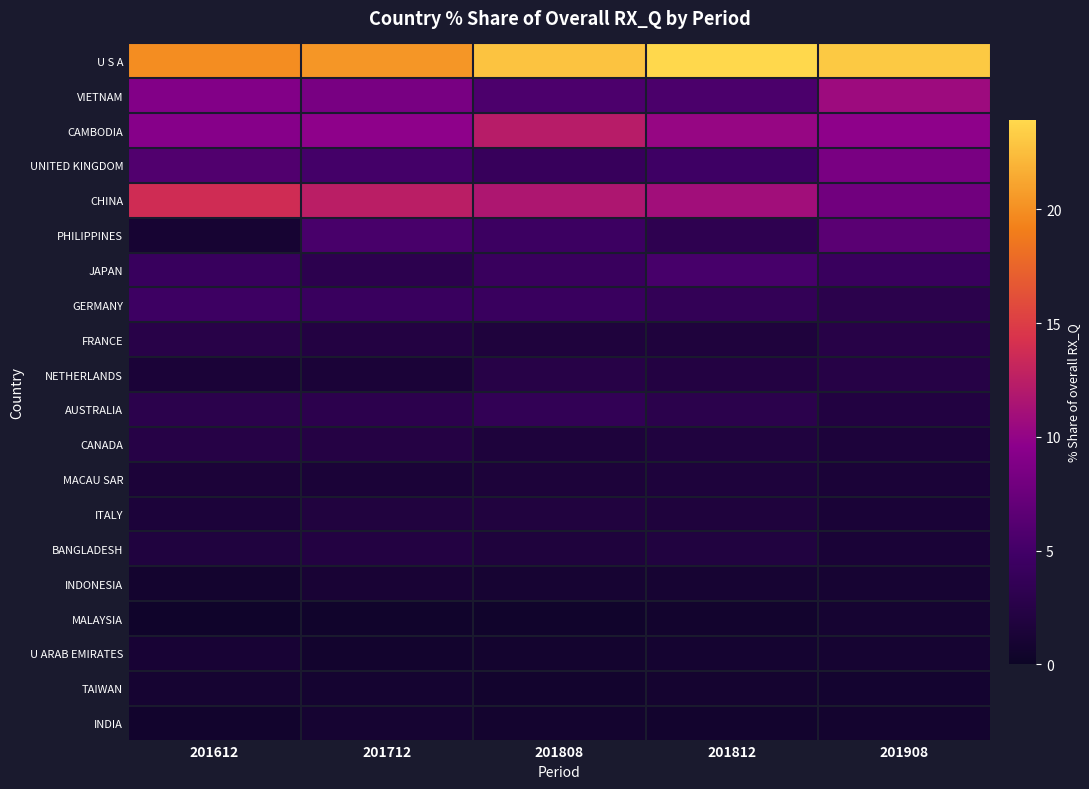

At 201712, list the series in order from largest to smallest.

U S A, CHINA, CAMBODIA, VIETNAM, PHILIPPINES, UNITED KINGDOM, GERMANY, JAPAN, AUSTRALIA, CANADA, BANGLADESH, FRANCE, ITALY, NETHERLANDS, MACAU SAR, INDONESIA, INDIA, TAIWAN, U ARAB EMIRATES, MALAYSIA